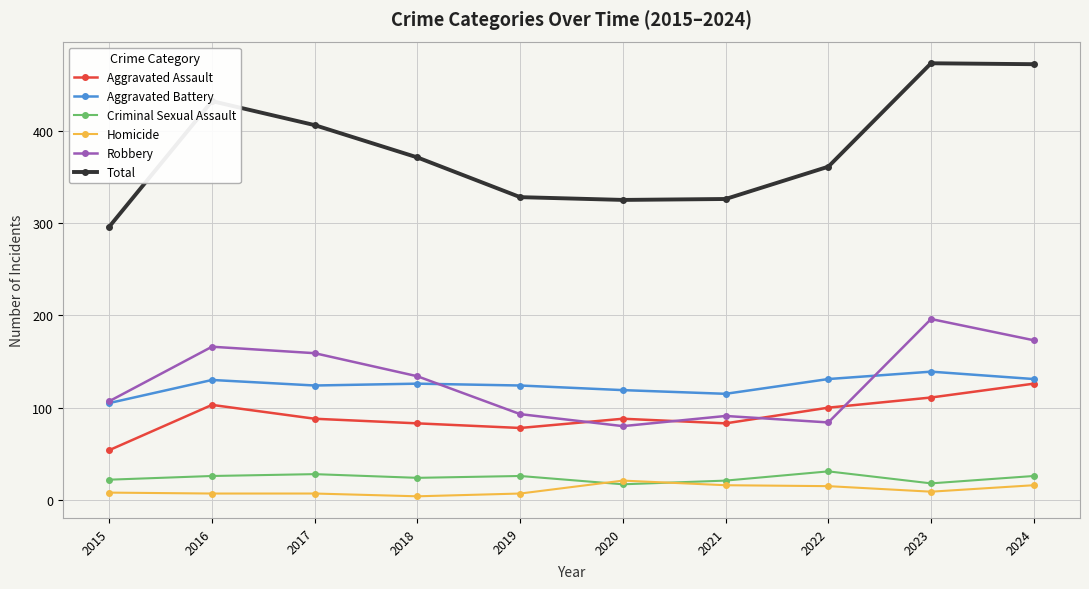

What is the total value across all series at 2017?

812